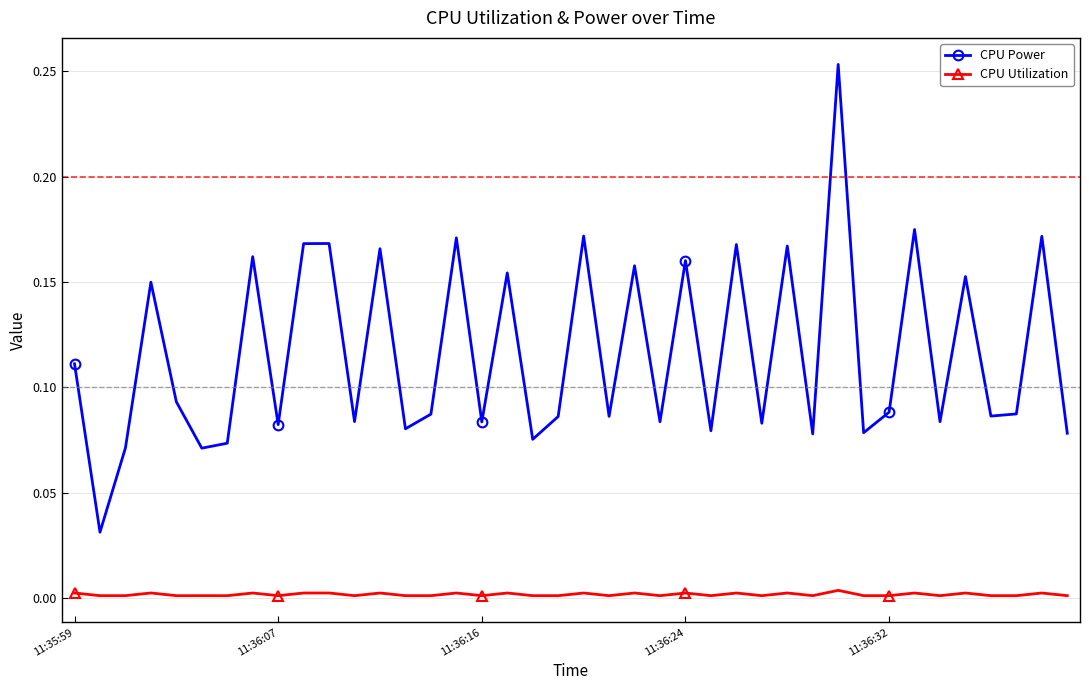

True or false: CPU Power and CPU Utilization intersect in this chart.

False